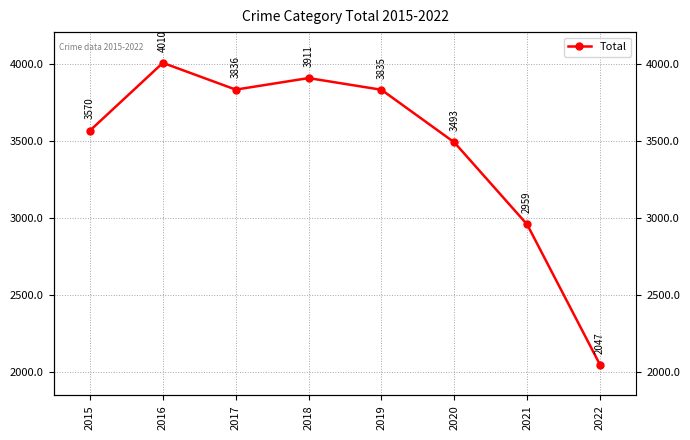

List the labels in order of value, smallest first.

2022, 2021, 2020, 2015, 2019, 2017, 2018, 2016